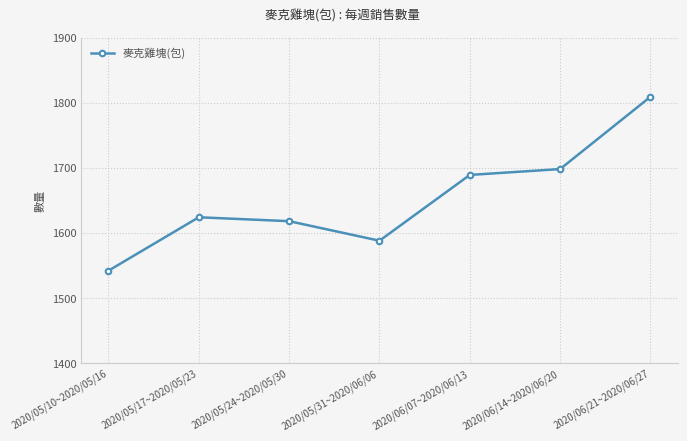

The value at 2020/05/17~2020/05/23 is 641. True or false?

False